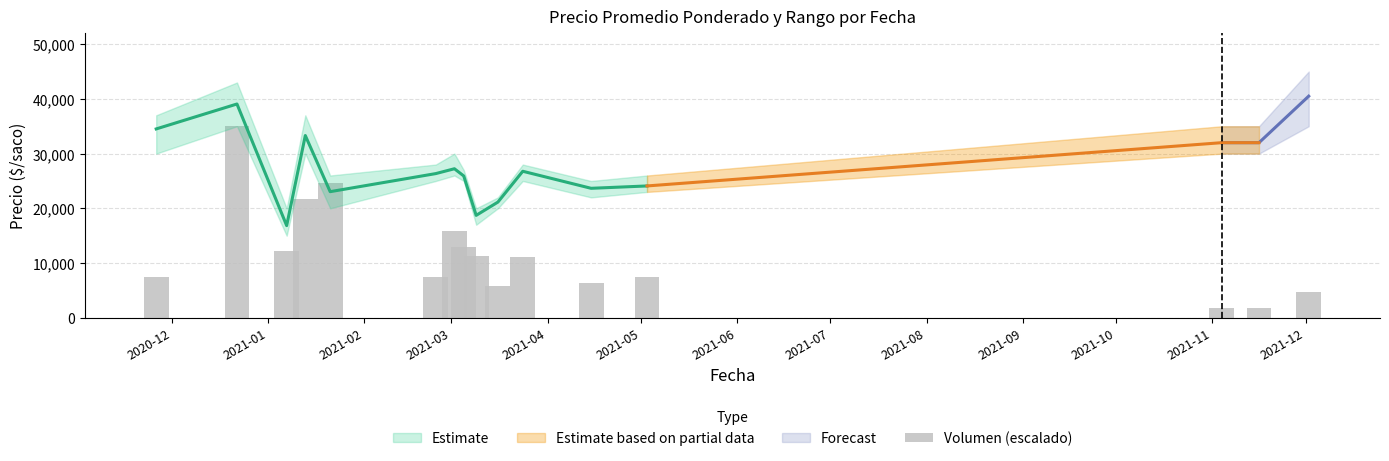

The value at 2021-11 is 4073.8. True or false?

False